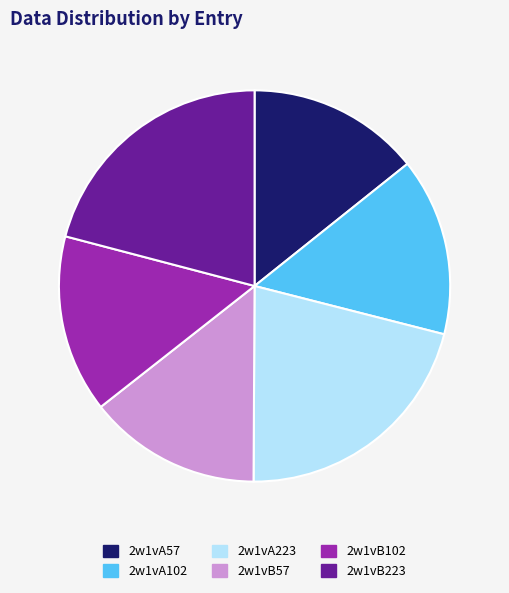

Does 2w1vB223 account for over 50% of the chart?

No